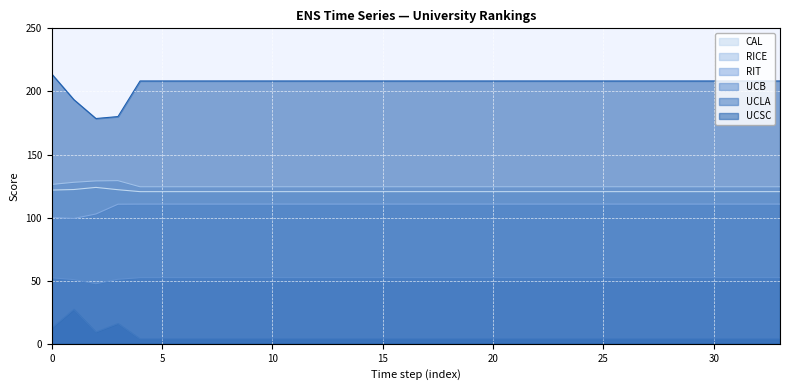

Which series changed the most between 1 and 11?

UCLA